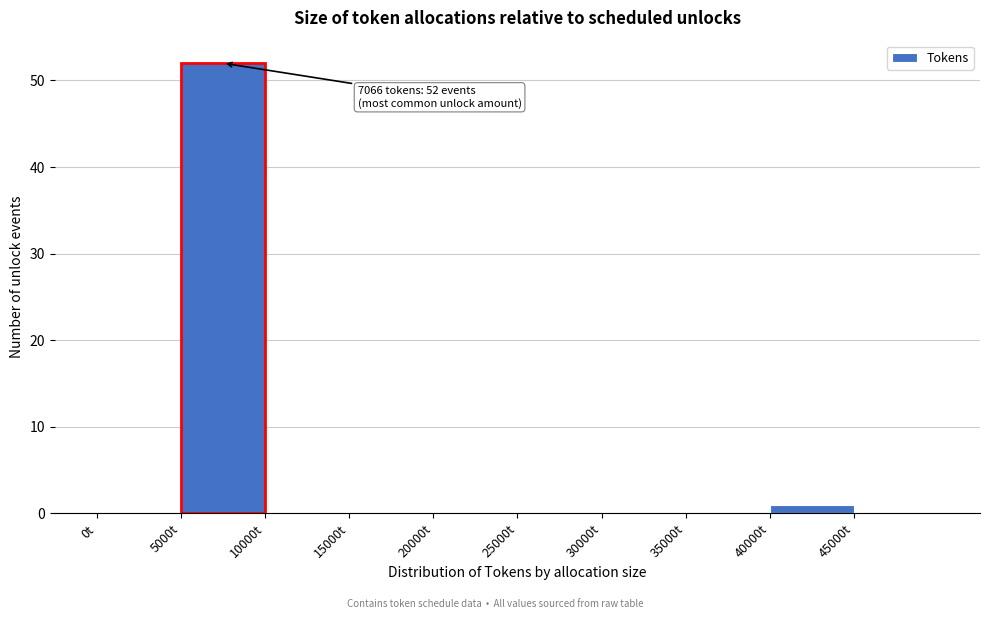

Over which range of the x-axis is the bar tallest?

5000 to 10000